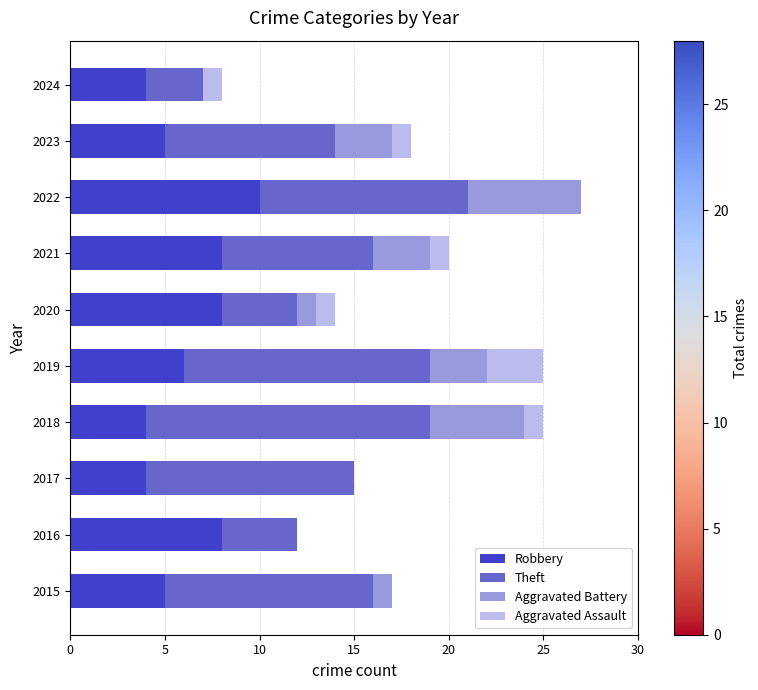

True or false: Robbery has a value of 5 at 2023.

True